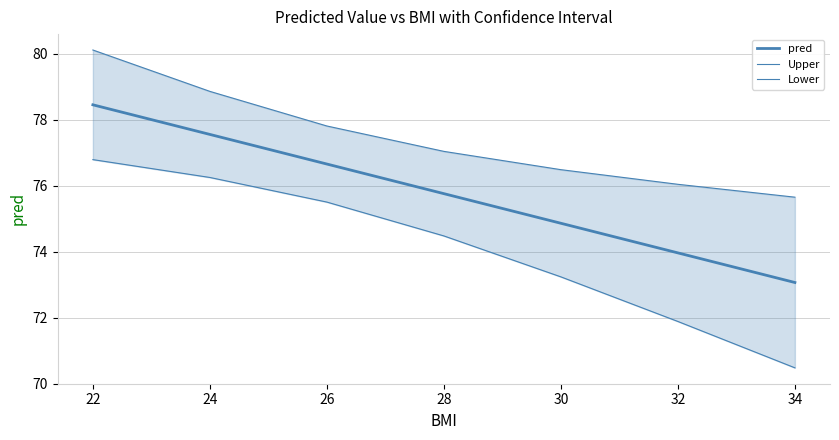

True or false: pred and Lower intersect in this chart.

False